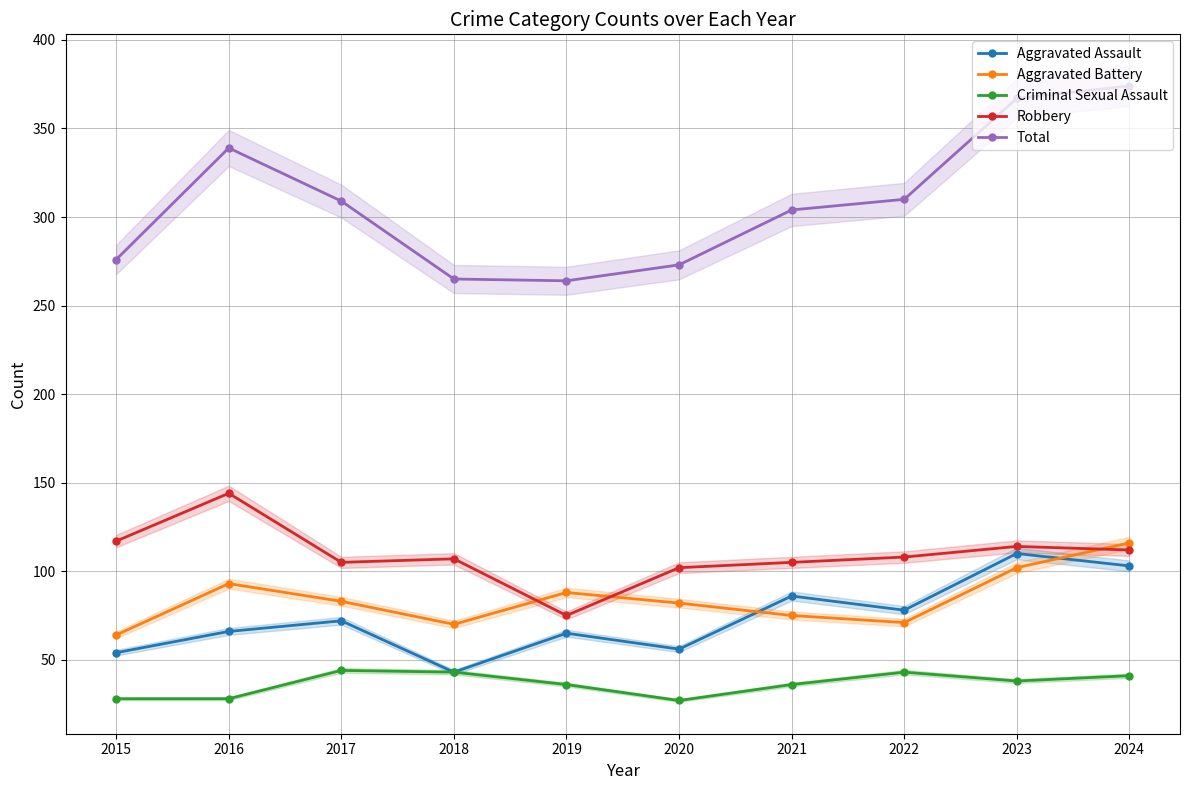

The Total series shows 164 at 2023. True or false?

False